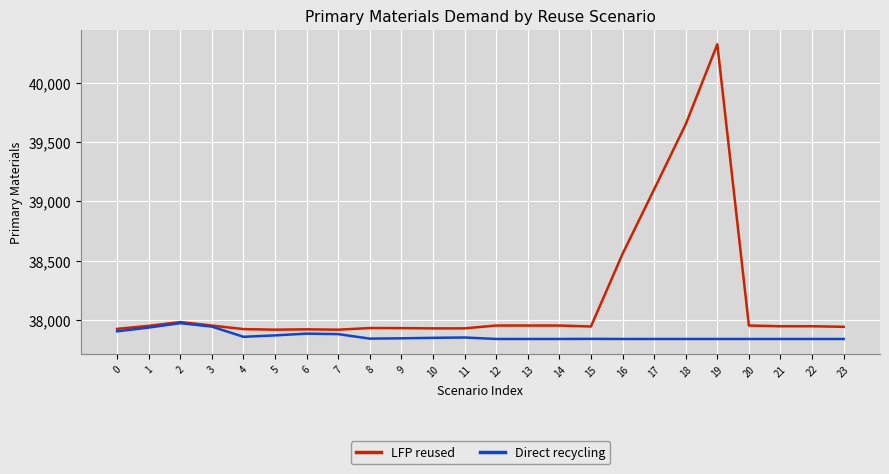

At which category is the sum across all series the highest?

19